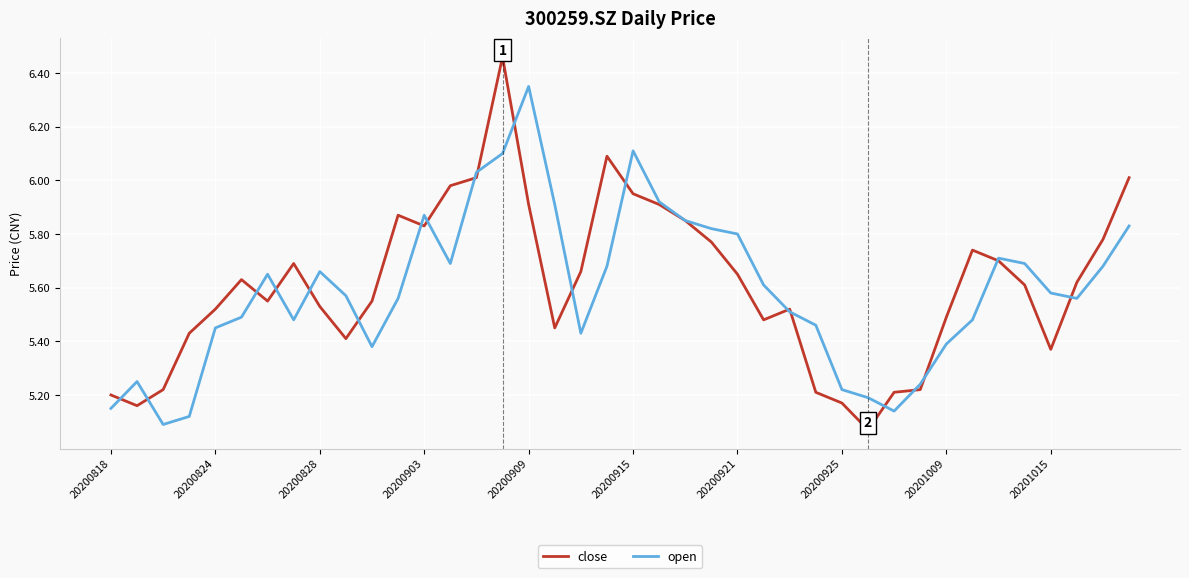

Rank the series by their maximum value, from highest to lowest.

close, open